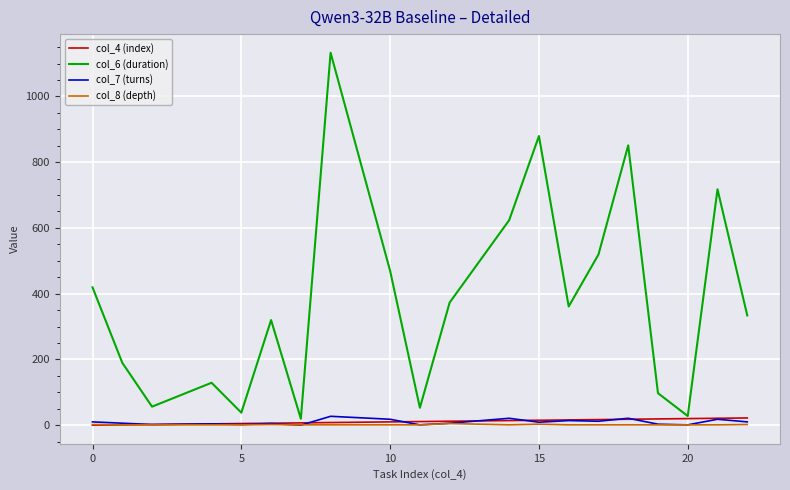

Which series has the largest range (max minus min)?

col_6 (duration)